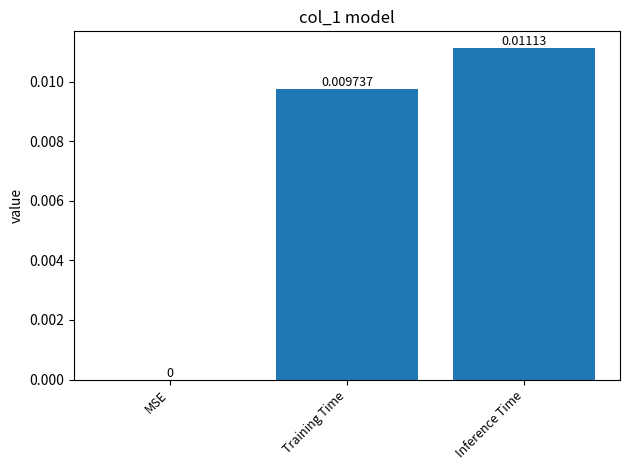

Which has a higher value, MSE or Inference Time?

Inference Time